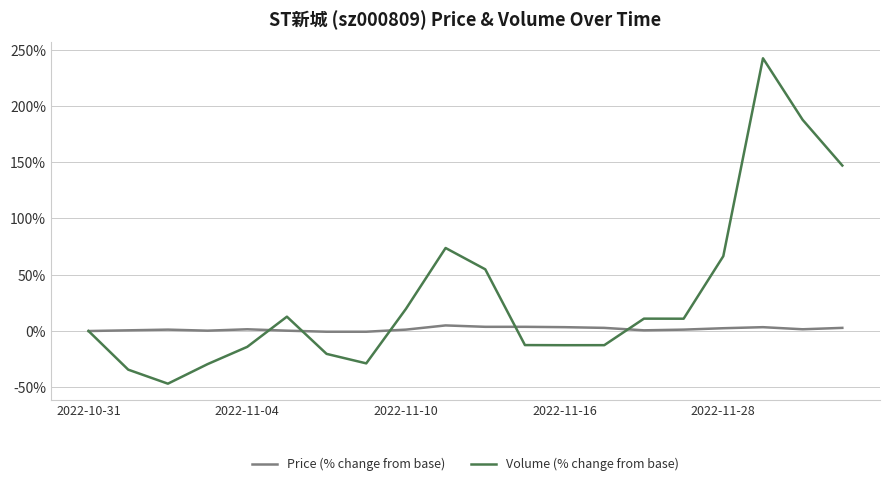

List the series in order of their peak value, highest first.

Volume (% change from base), Price (% change from base)